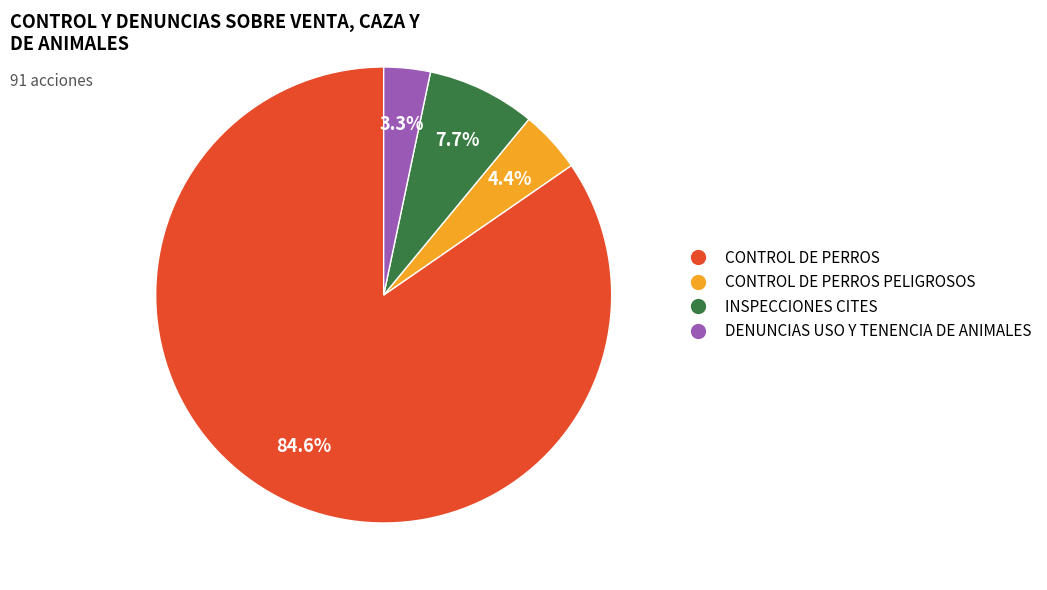

Is there any slice that represents more than half of the pie?

Yes